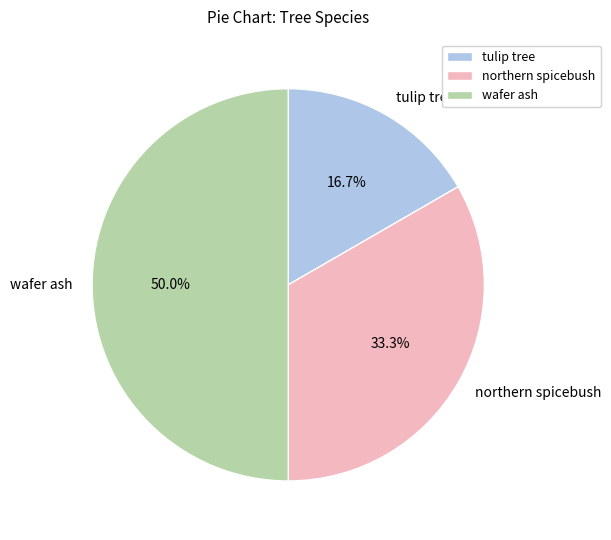

To the nearest percent, what is the difference between the largest and smallest slice percentages?

33%